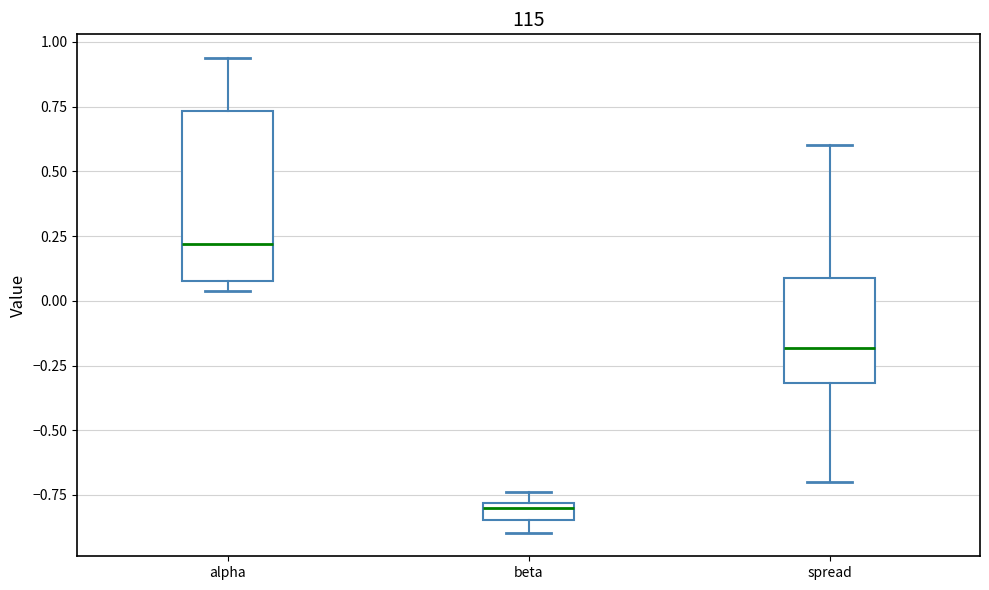

Where does the upper whisker of the box for alpha end on the y-axis? The values are not printed on the chart, so give them approximately, as read against the axis.

0.95